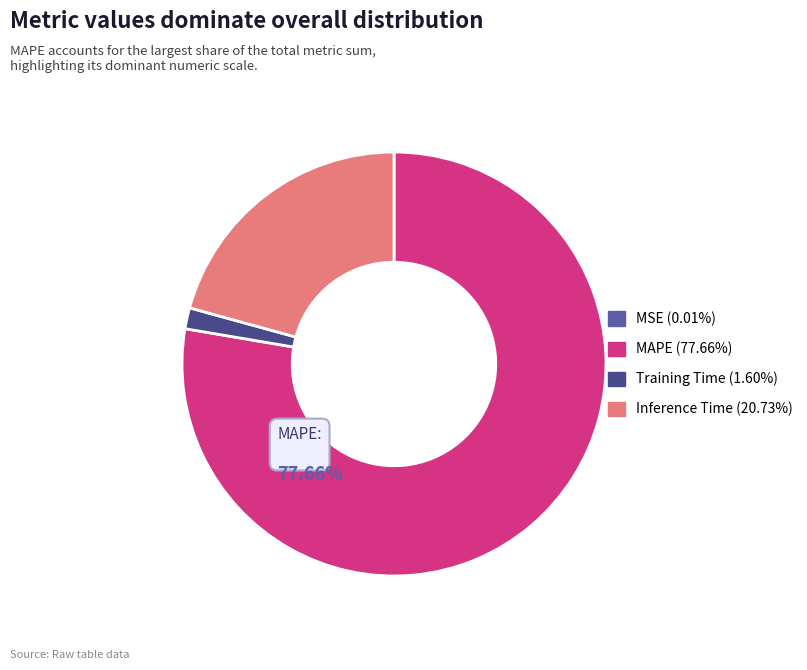

How many slices are in this pie chart?

4